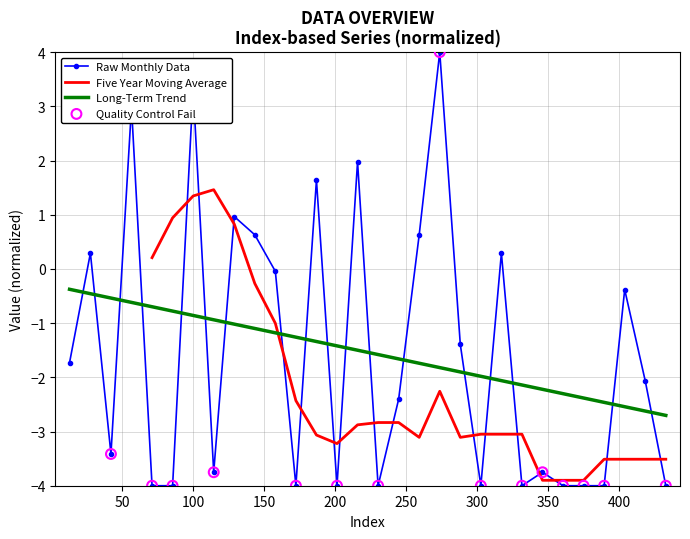

What is the change in value from 186.8335 to 244.7?

-4.0